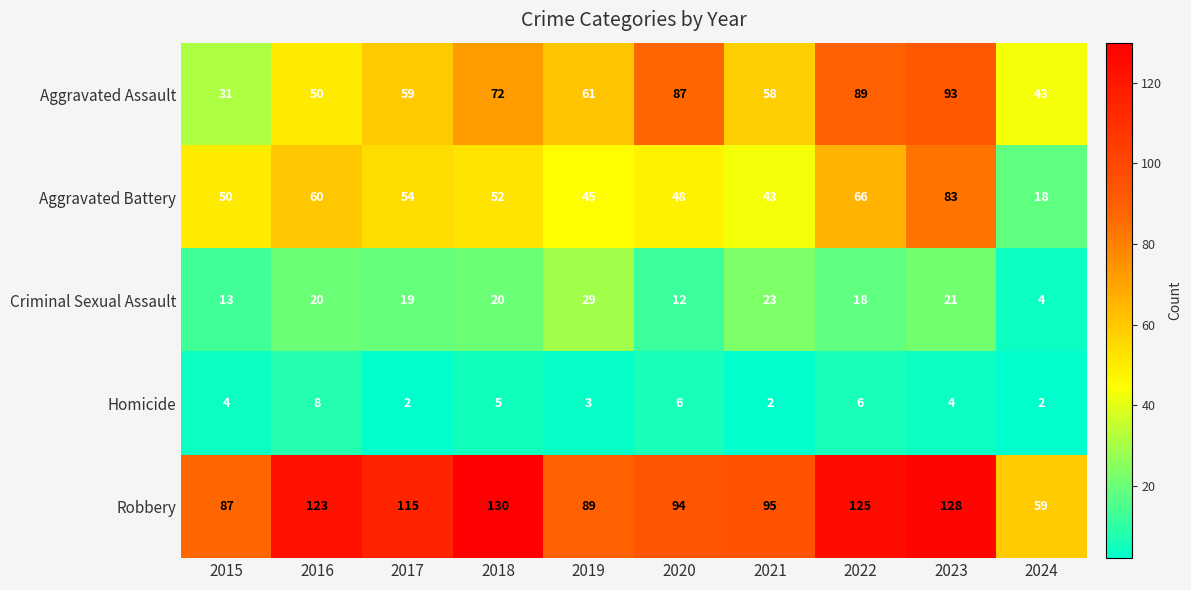

At how many categories does at least one series exceed 80?

9